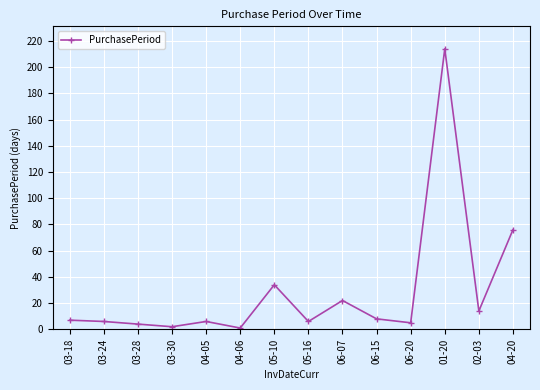

What is the greatest value displayed?

214